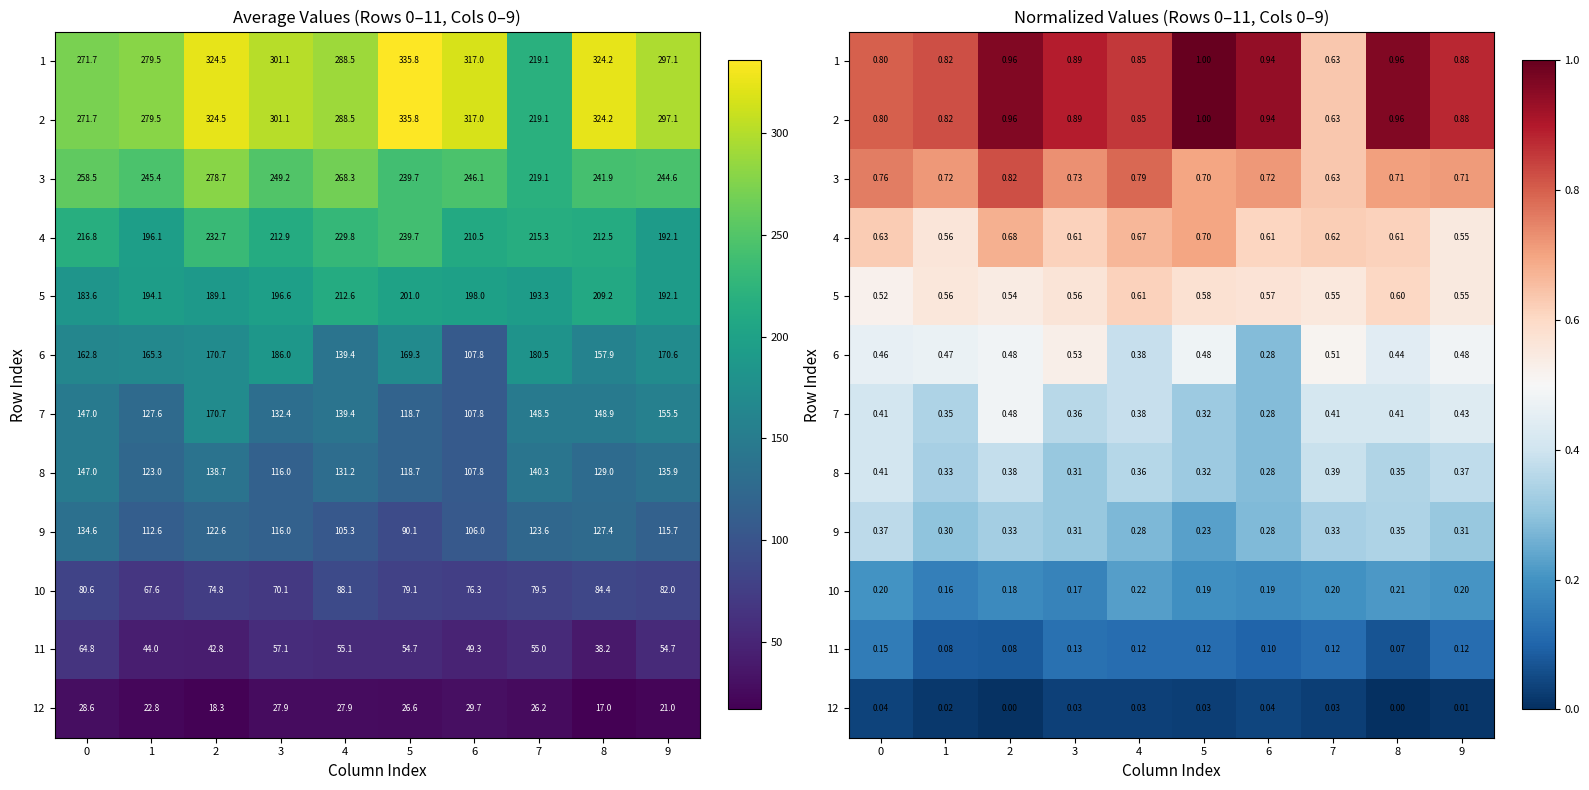

What is the difference between the maximum and minimum values in the 11 series?

0.1